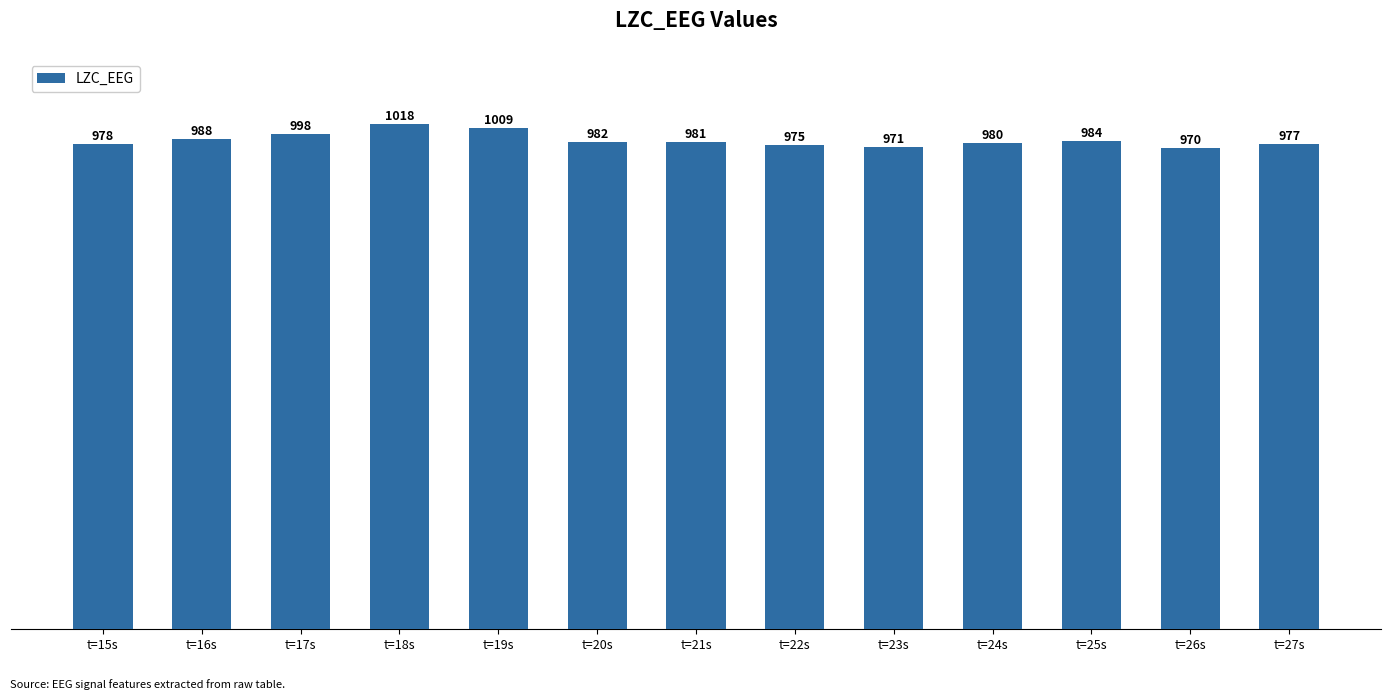

Where does the data first go above 981?

t=16s